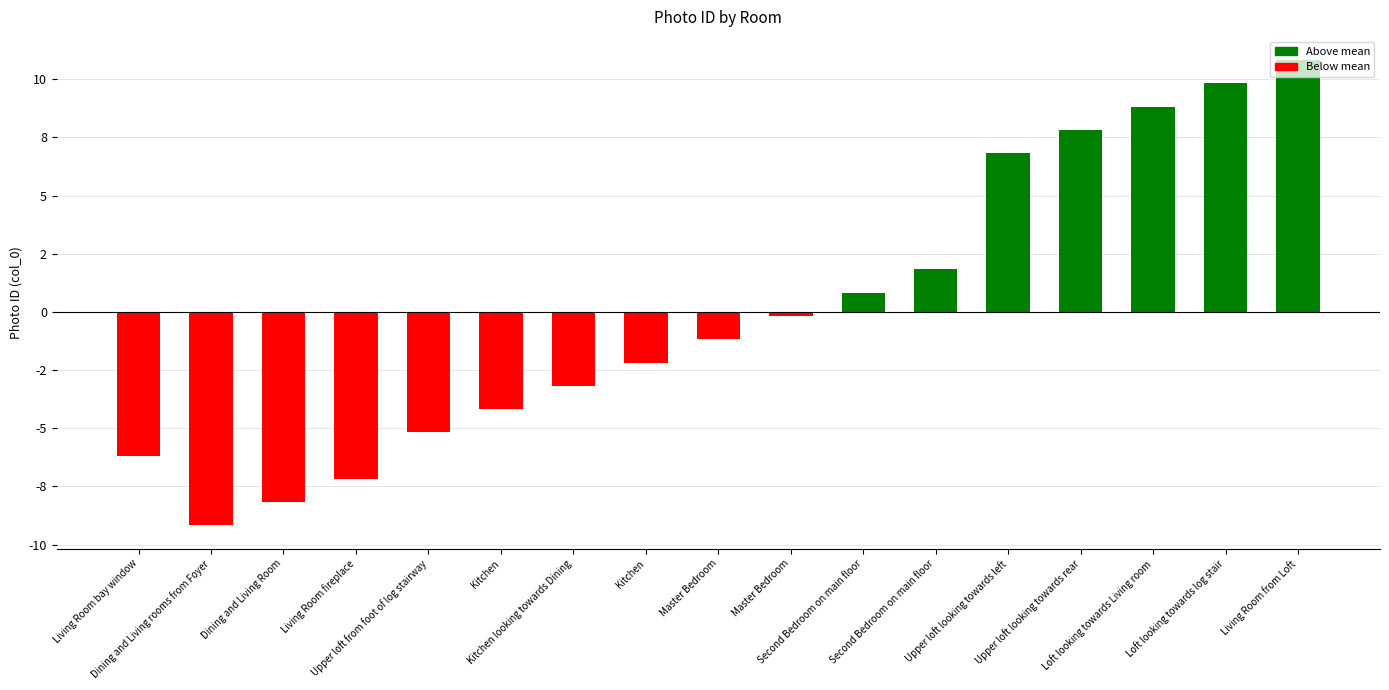

Are the bars horizontal?

No